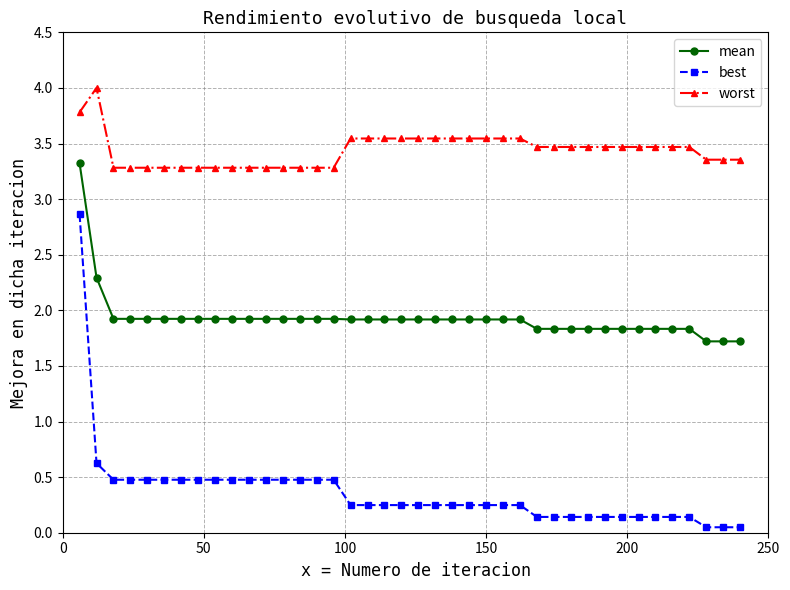

Rank the series by their maximum value, from highest to lowest.

worst, mean, best